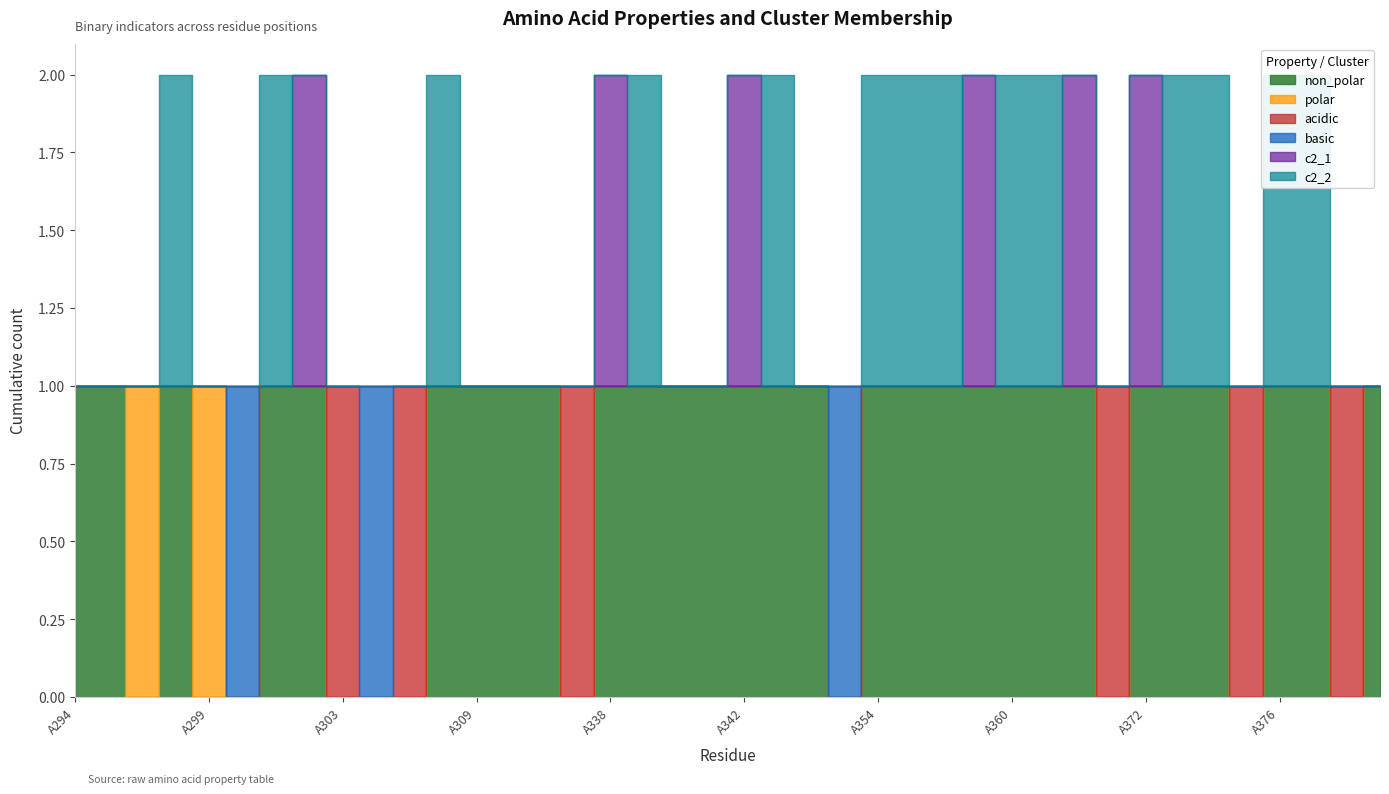

What are all the series names shown in the legend?

non_polar, polar, acidic, basic, c2_1, c2_2